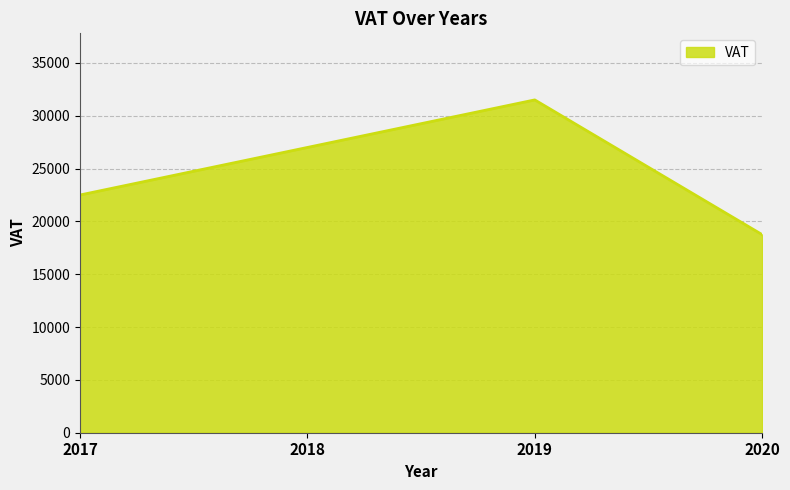

How many categories are shown in the chart?

4